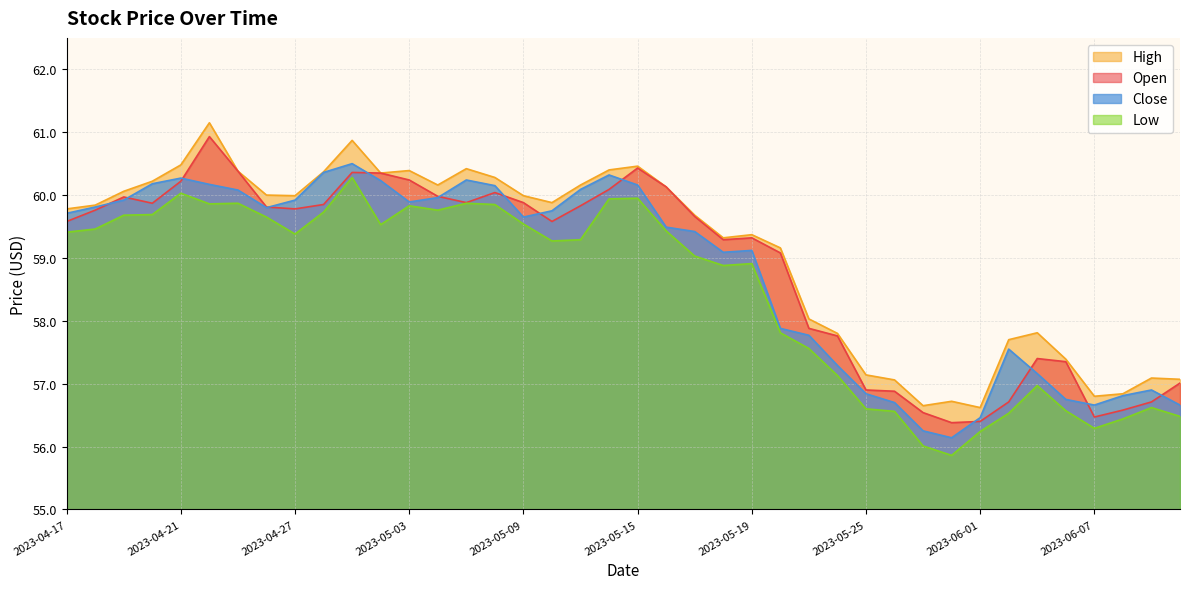

What are all the series names shown in the legend?

High, Open, Close, Low